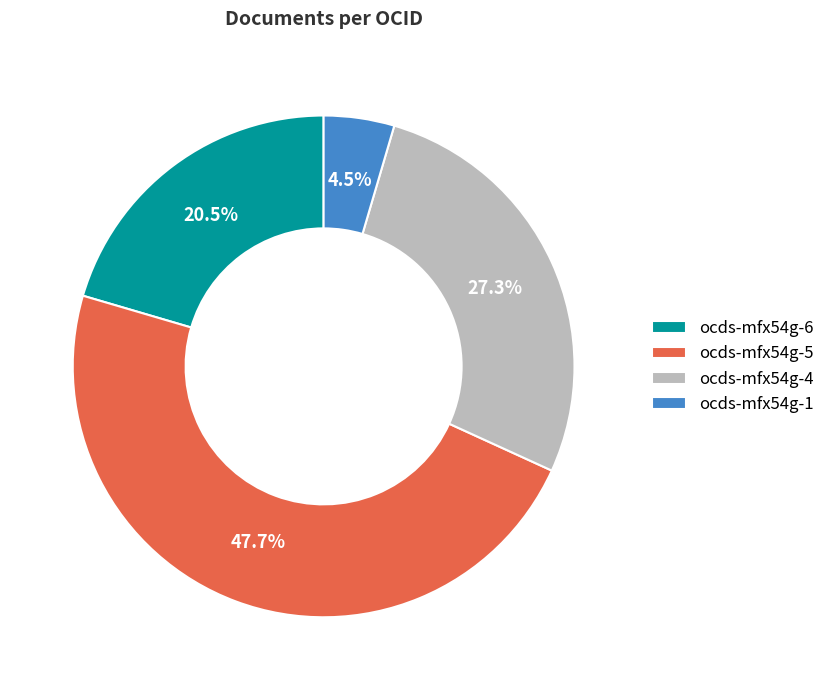

Is ocds-mfx54g-5 the majority of the pie?

No